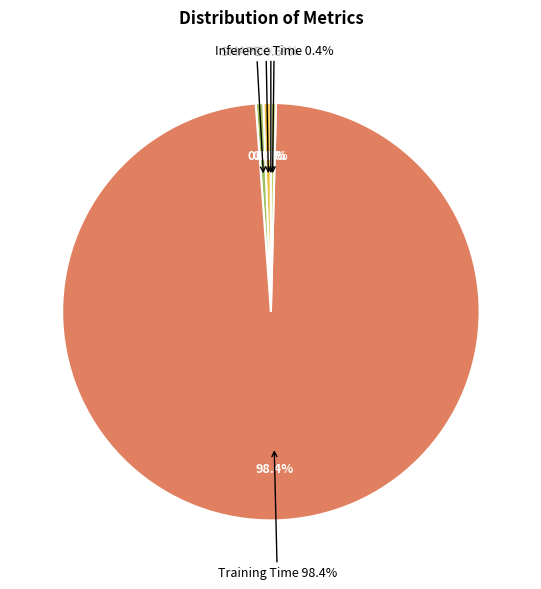

To the nearest percent, what is the combined percentage of Training Time and MAPE?

99%